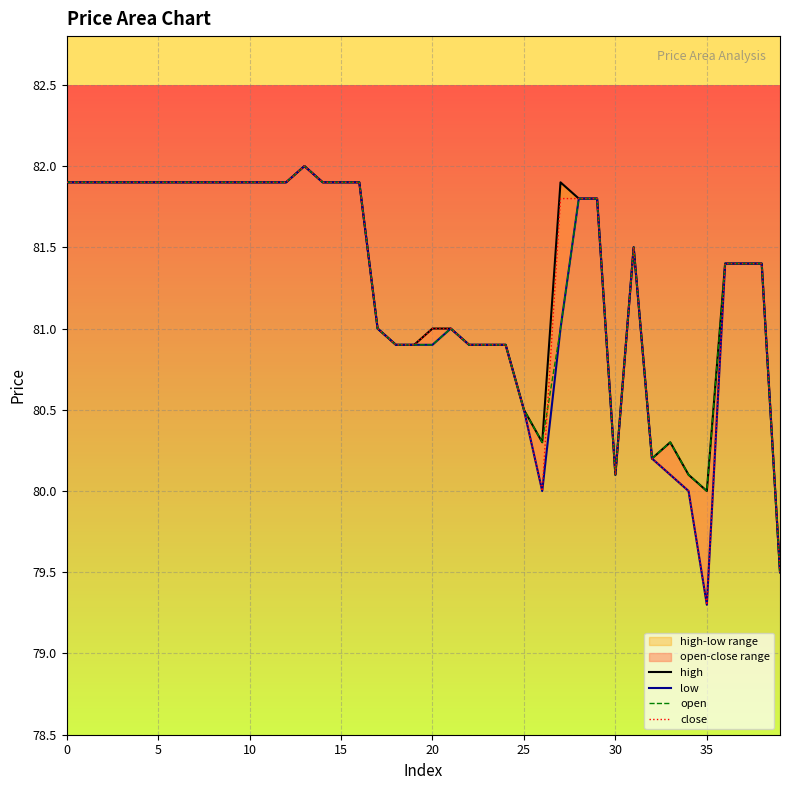

What is the label of the 26th point from the right?

14